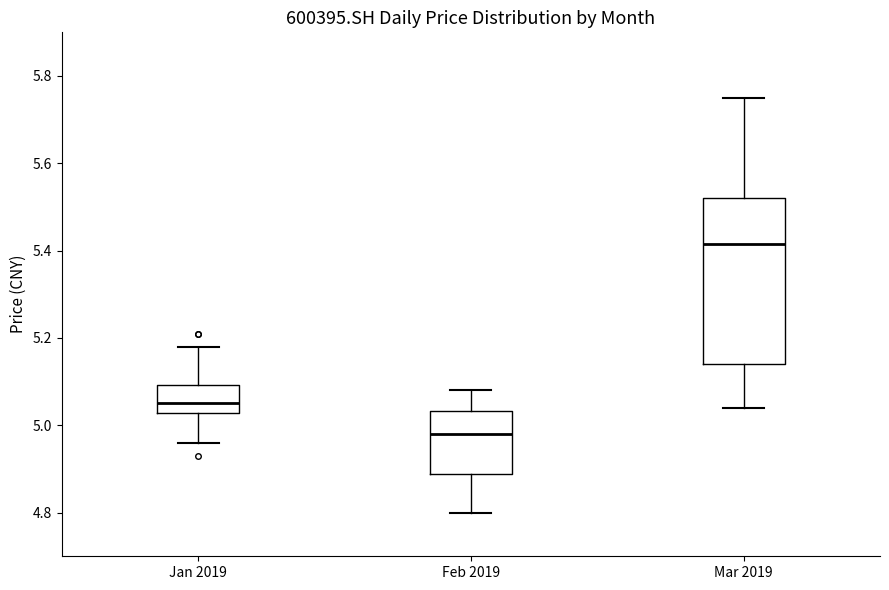

Which box has the lowest median line?

Feb 2019